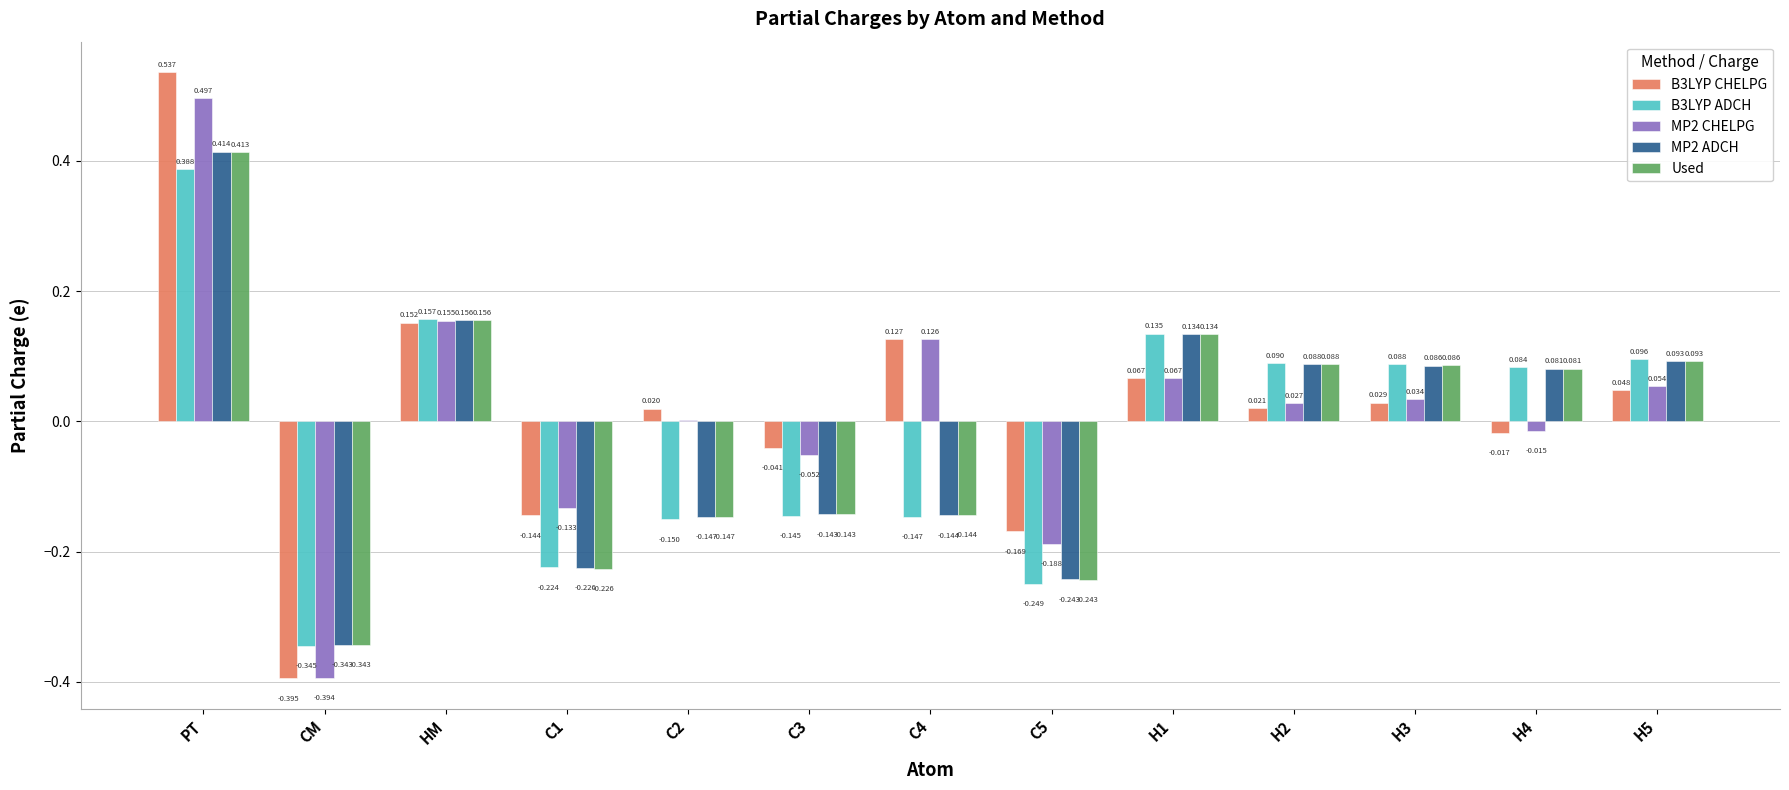

The value of B3LYP CHELPG at CM is -0.1. True or false?

False